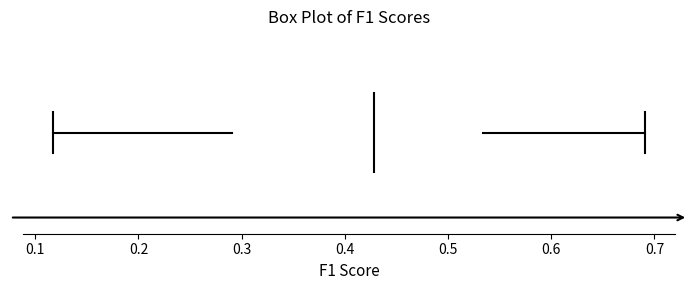

Read this box plot against the x-axis: the position of the median line, the range covered by the box, and the ends of both whiskers. The values are not printed on the chart, so give them approximately, as read against the axis.

median 0.43, box 0.29 to 0.53, whiskers 0.12 to 0.69